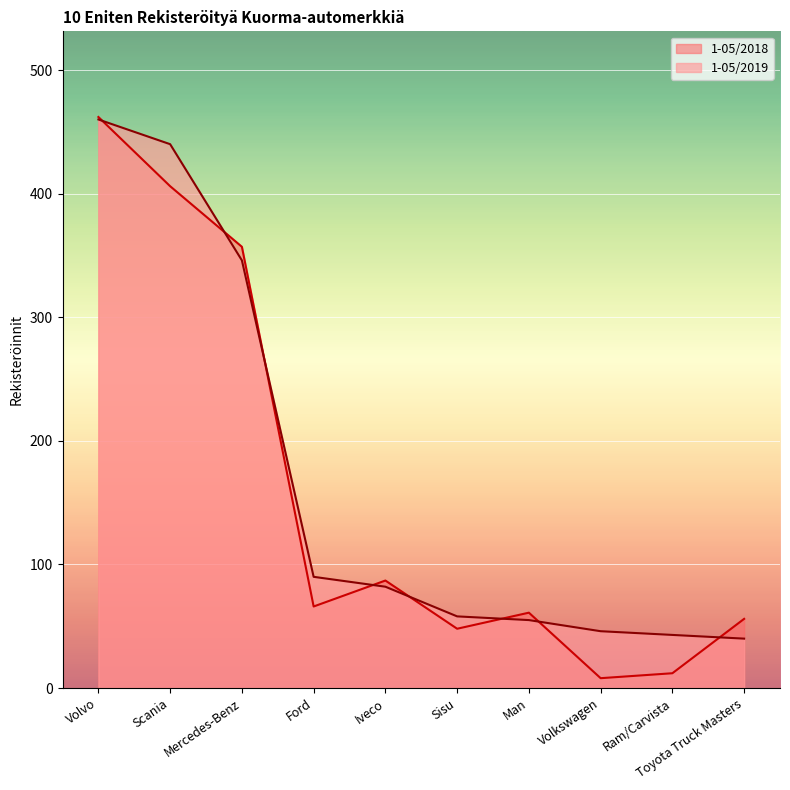

The 1-05/2019 series shows 46 at Volkswagen. True or false?

True